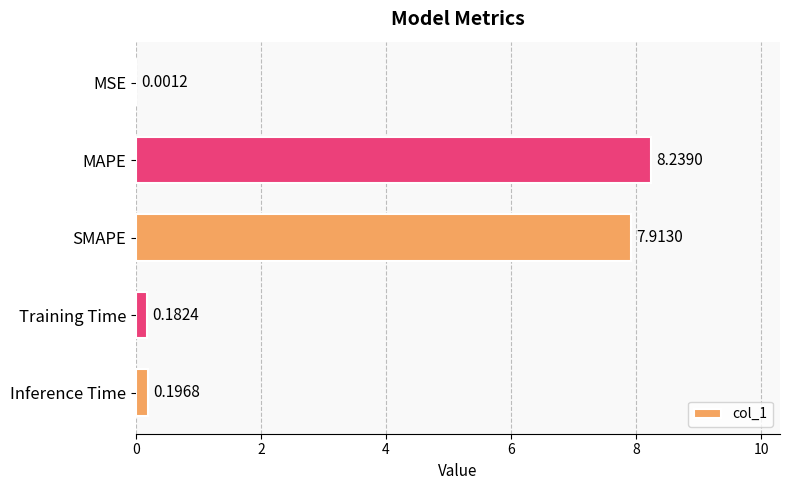

At which label is the value closest to 4?

Inference Time